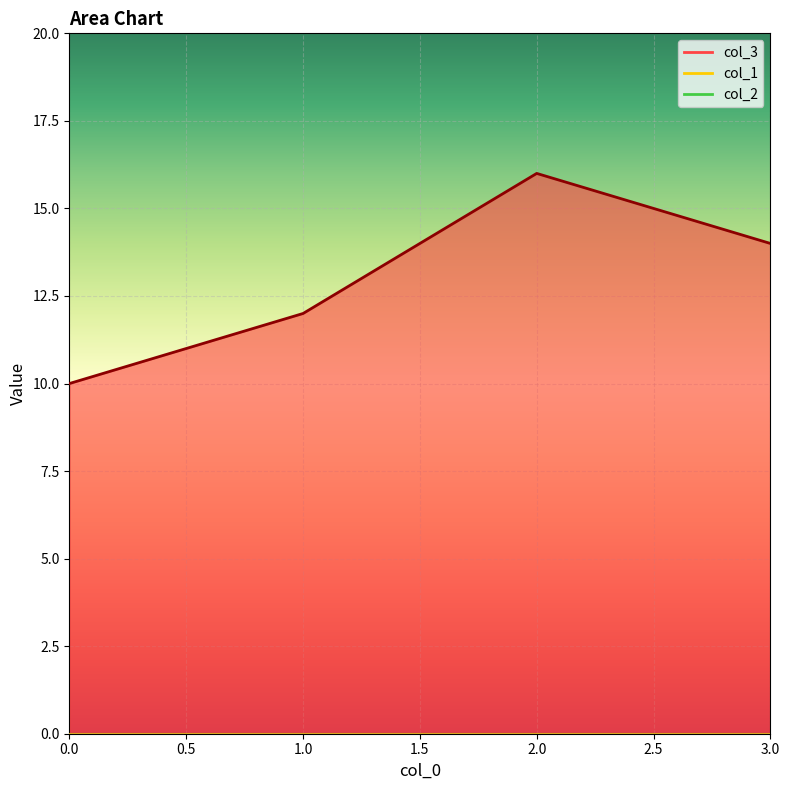

What is the total value across all series at 1?

12